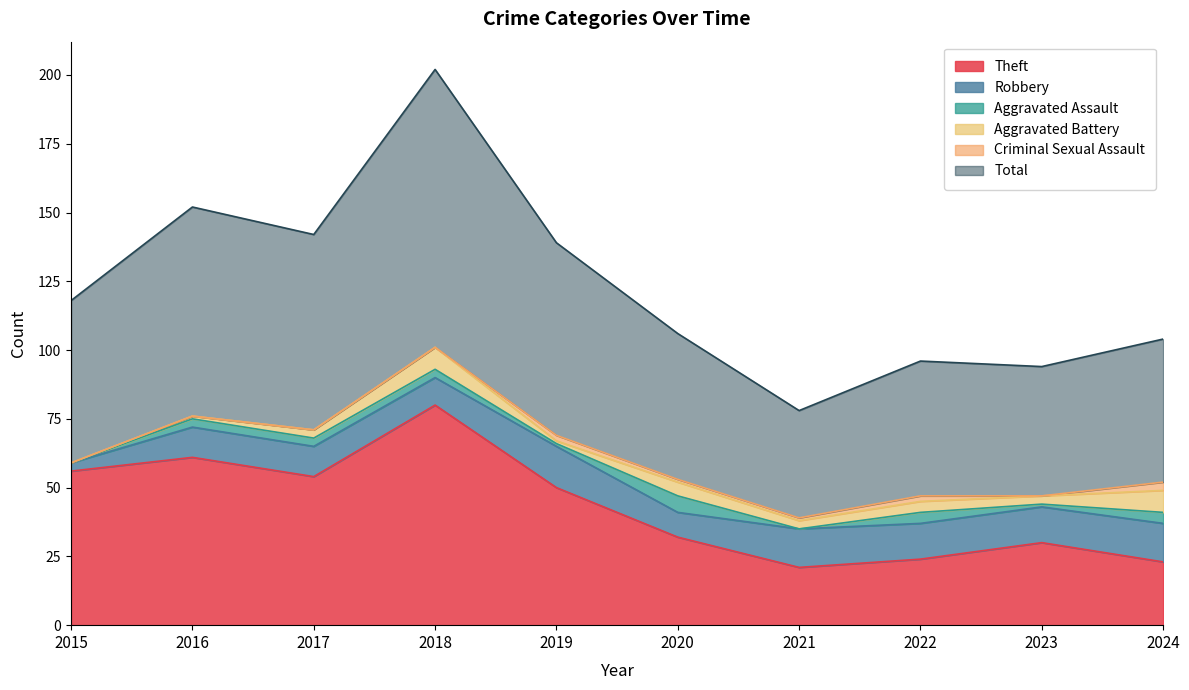

In Criminal Sexual Assault, how many points are higher than both neighbors (excluding endpoints)?

2